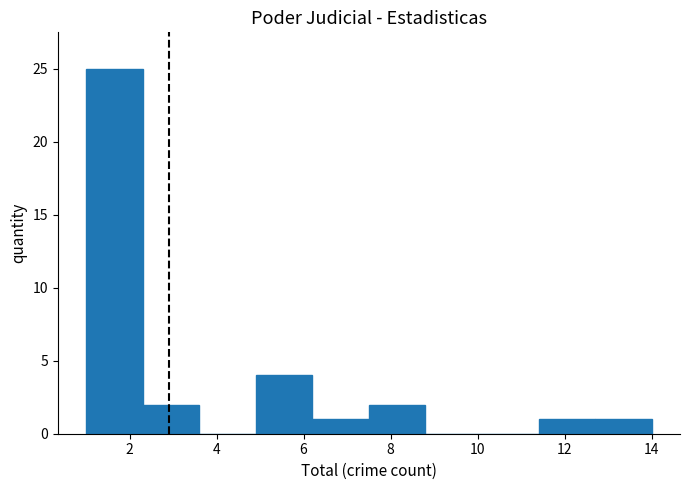

Reading left to right, transcribe this chart: for each bar, give the range it covers on the x-axis and its height. Neither the bar edges nor the heights are printed on the chart, so give them approximately, as read against the axes.

1.0 to 2.3: 25
2.3 to 3.6: 2
3.6 to 4.9: 0
4.9 to 6.2: 4
6.2 to 7.5: 1
7.5 to 8.8: 2
8.8 to 10.1: 0
10.1 to 11.4: 0
11.4 to 12.7: 1
12.7 to 14.0: 1